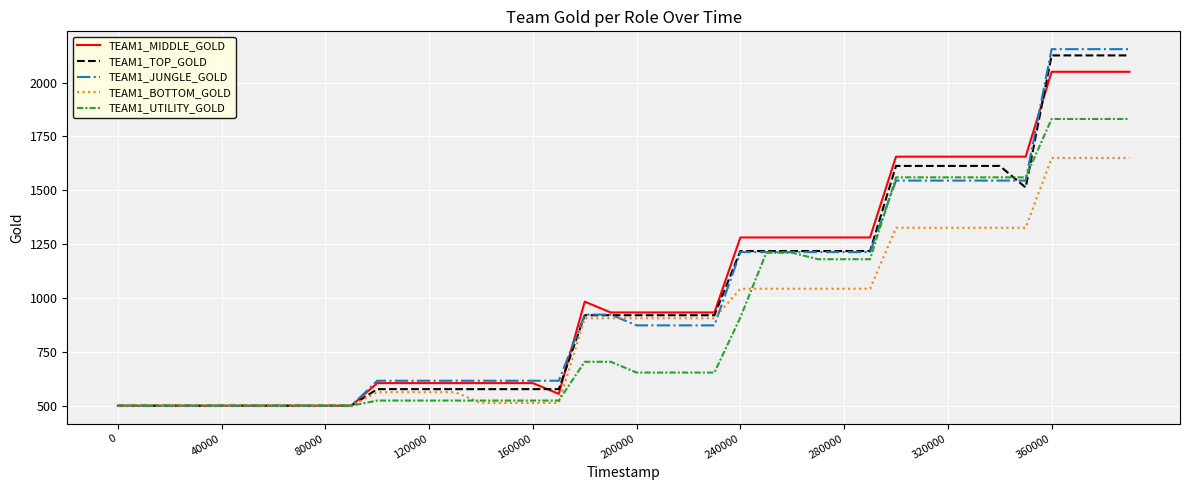

Which series has the widest spread of values?

TEAM1_JUNGLE_GOLD